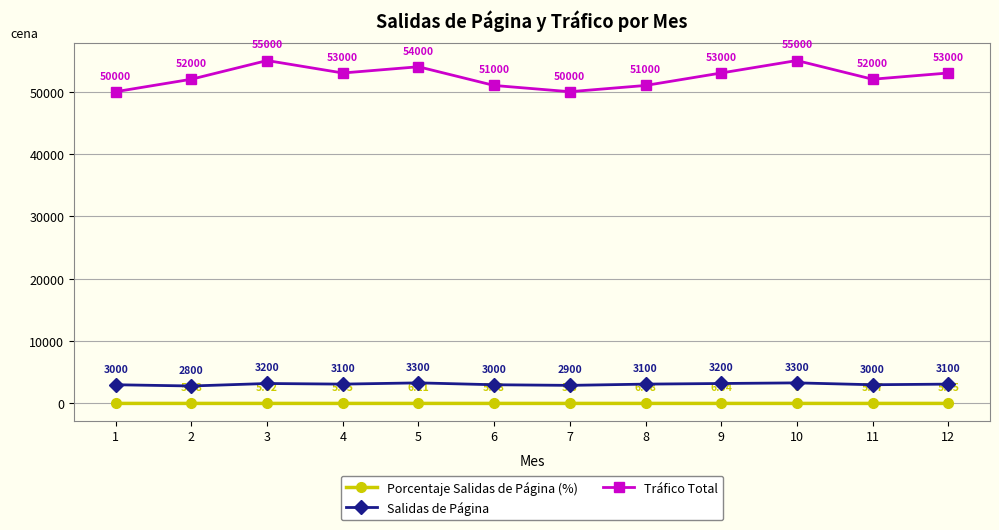

Read the Porcentaje Salidas de Página (%) value at 7.

5.8